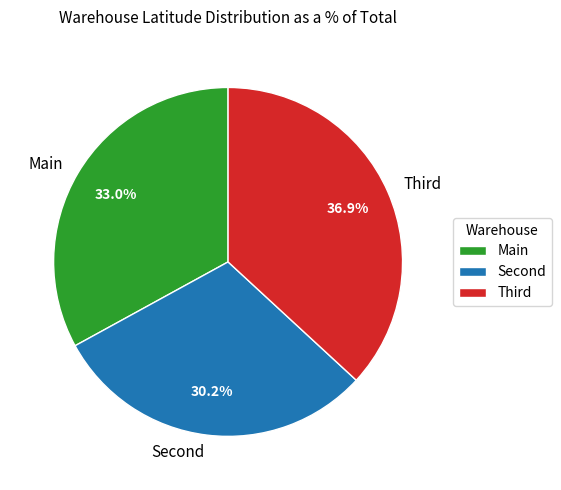

To the nearest percent, what is the average slice percentage?

33%